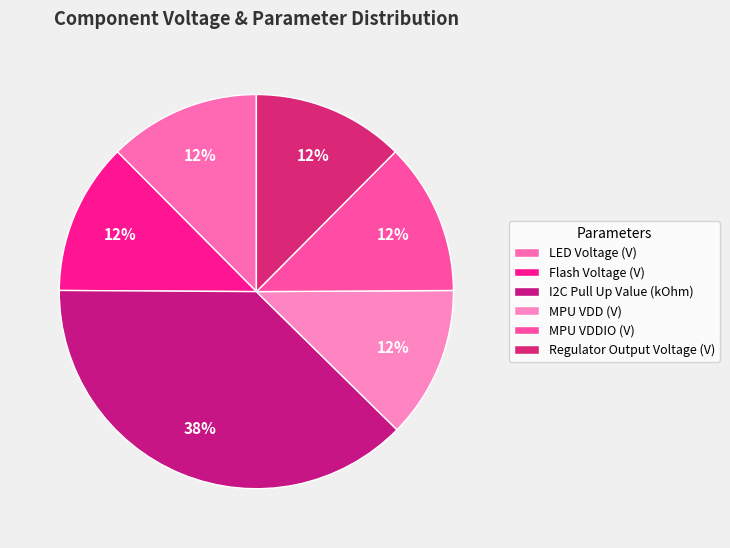

Is the sum of MPU VDD (V) and I2C Pull Up Value (kOhm) greater than half?

Yes